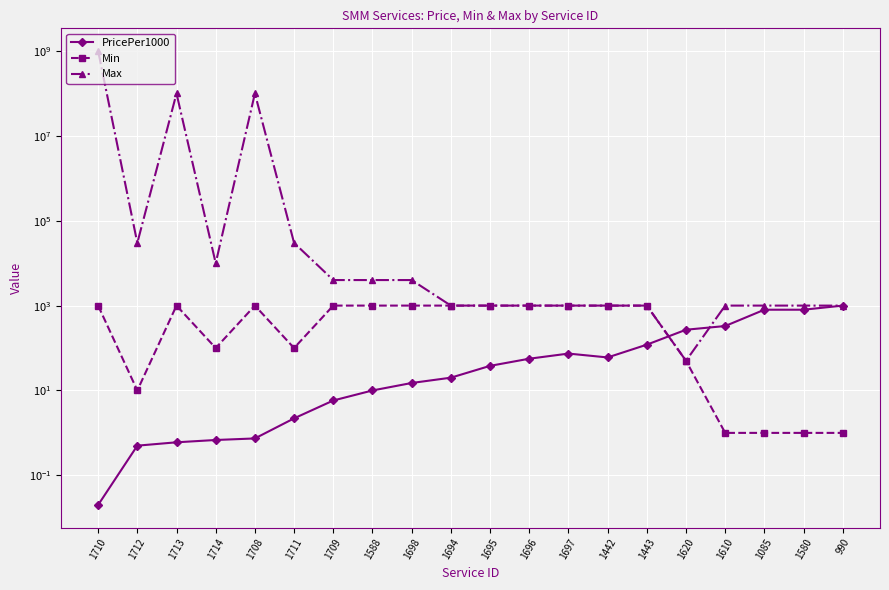

How many lines are shown in the chart?

3